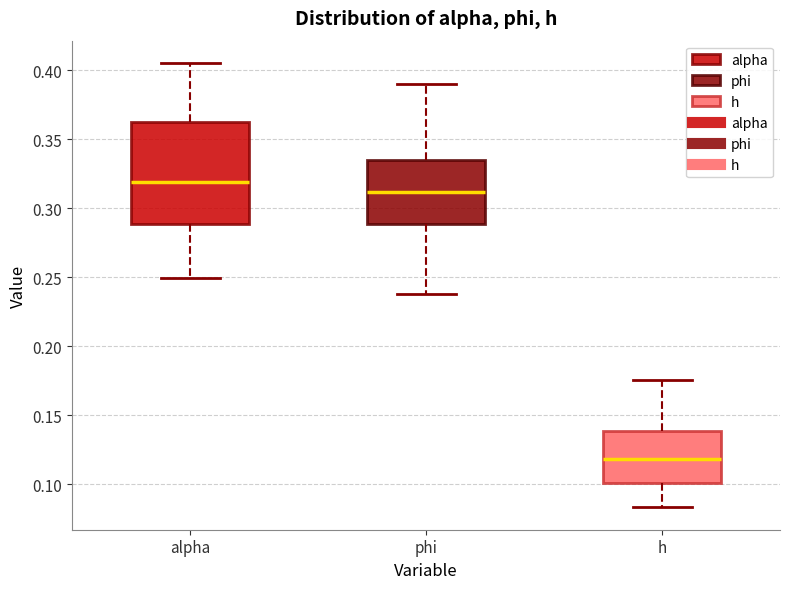

Which box has the lowest median line?

h